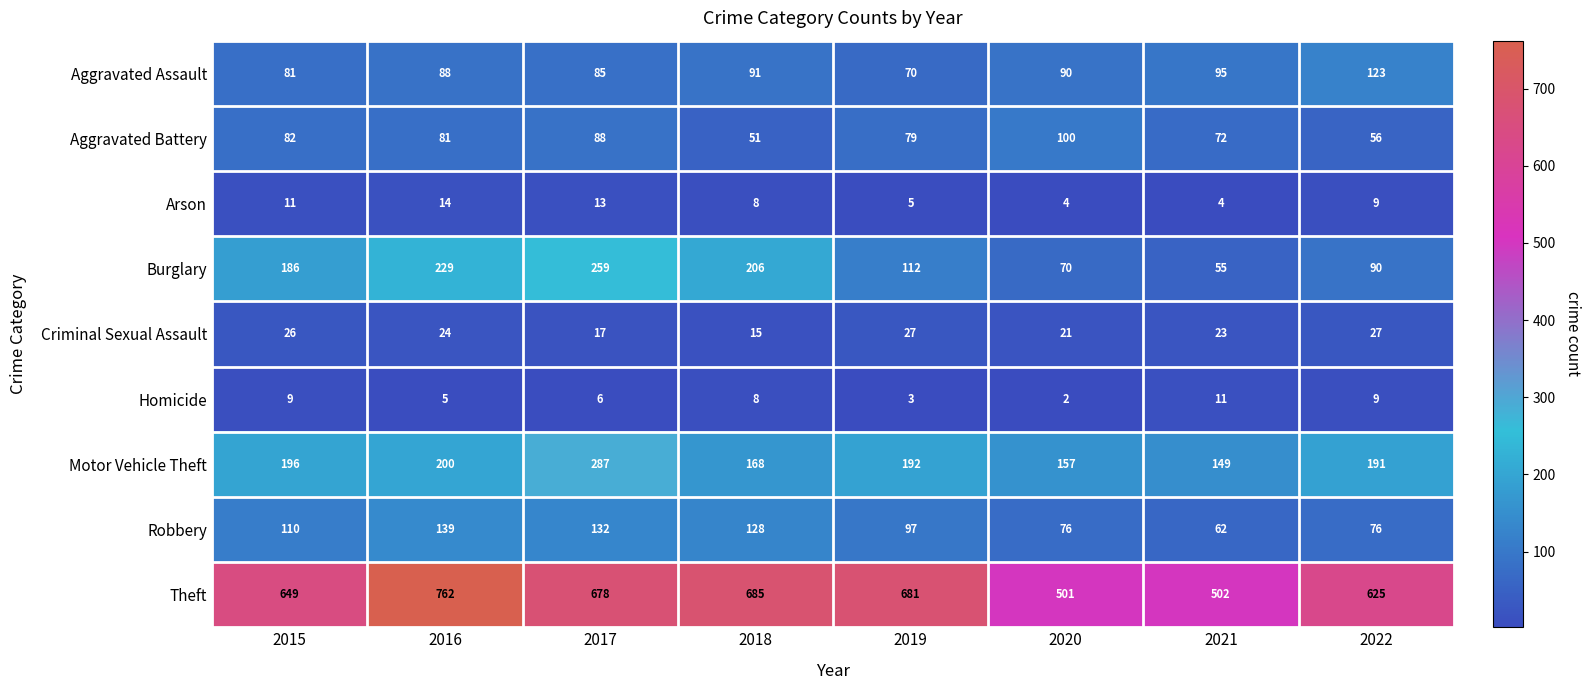

What is the sum of the Aggravated Assault values at 2016 and 2017?

173